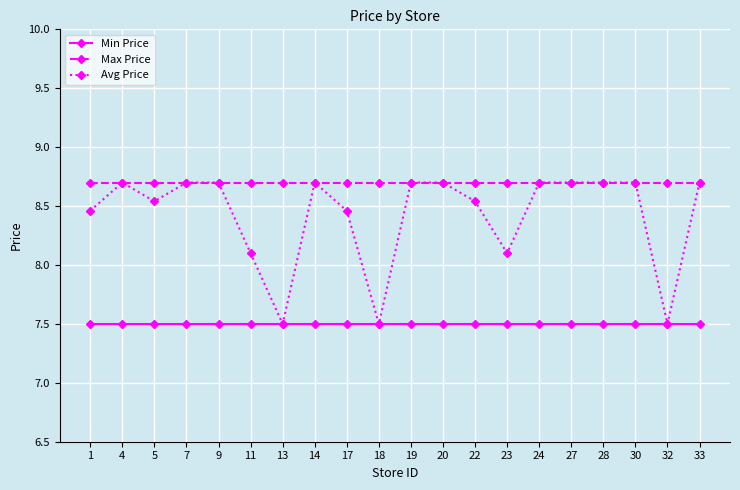

What is the value of the Avg Price point at the 15th from the left?

8.7